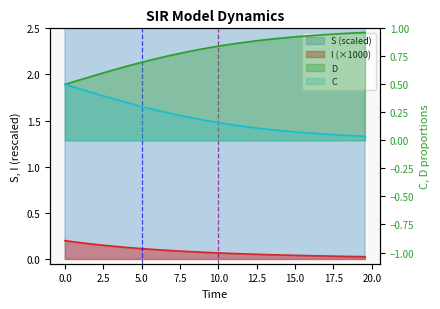

True or false: C has more than 2 interior local peaks.

False